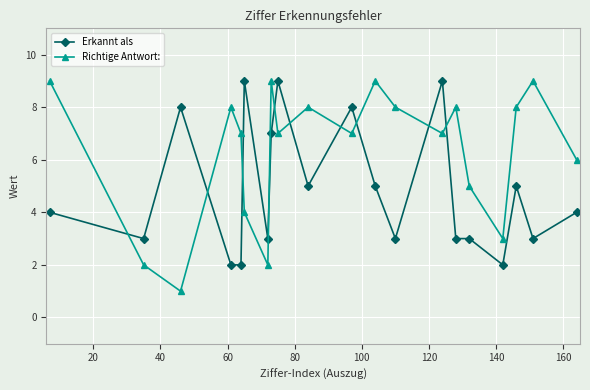

Reading left to right, extract all data points from this chart.

Erkannt als: 4	3	8	2	2	9	3	7	9	5	8	5	3	9	3	3	2	5	3	4
Richtige Antwort:: 9	2	1	8	7	4	2	9	7	8	7	9	8	7	8	5	3	8	9	6